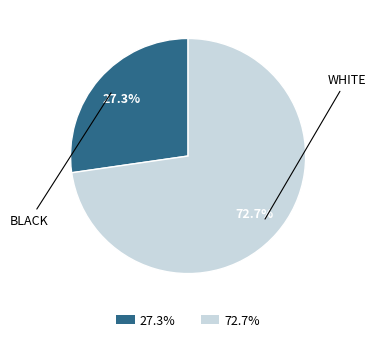

Is there a majority slice in this chart?

Yes